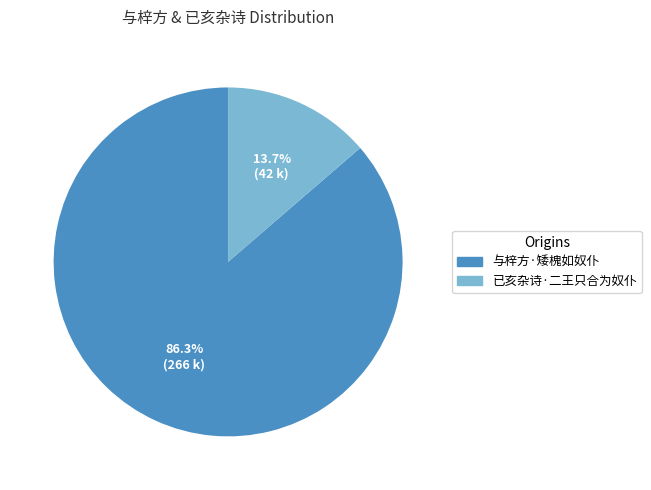

How many slices are in this pie chart?

2